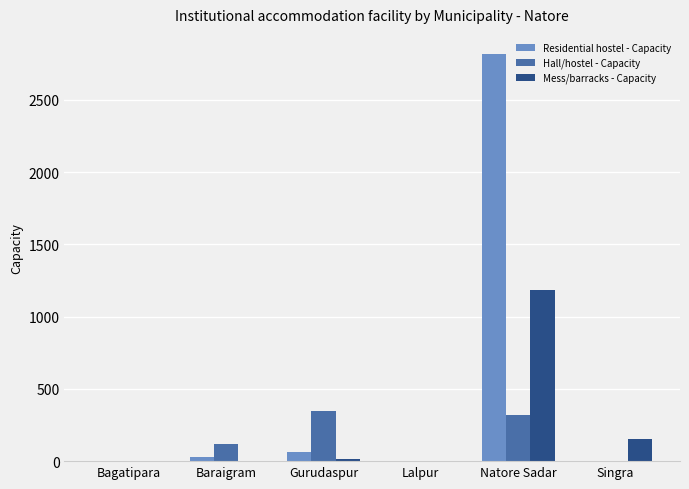

At which category is the sum across all series the highest?

Natore Sadar